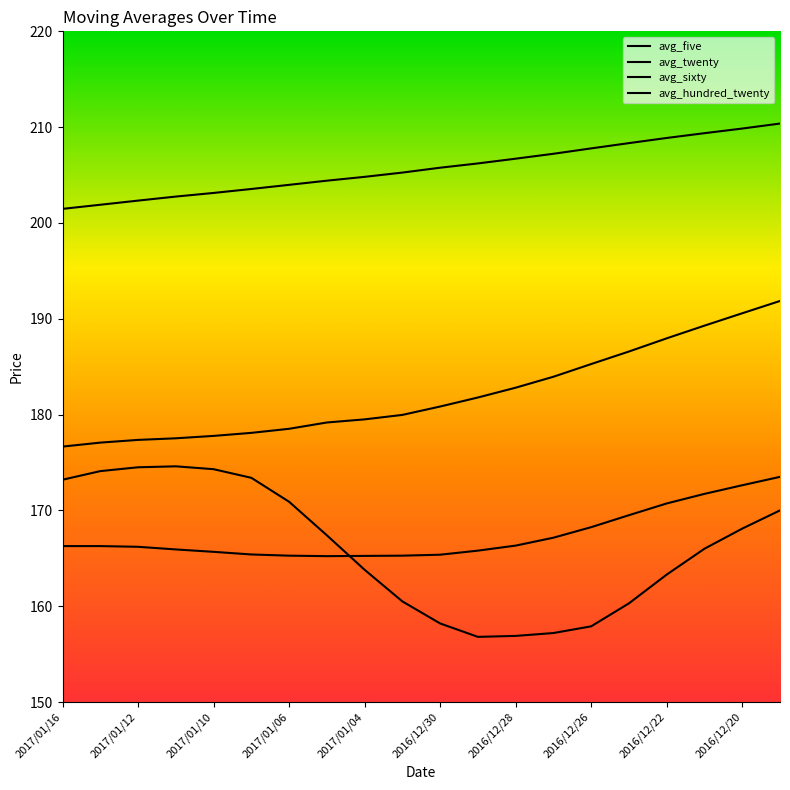

At which category is the sum across all series the highest?

2016/12/19